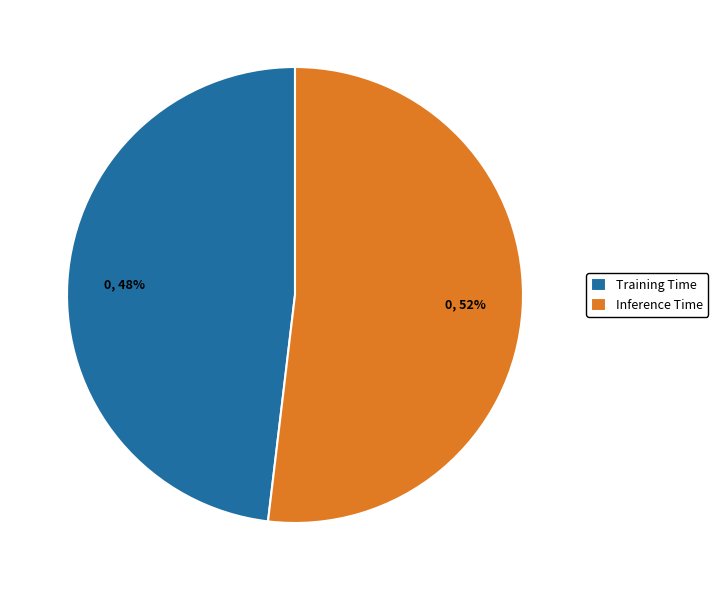

To the nearest percent, what is the combined percentage of Training Time and Inference Time?

100%